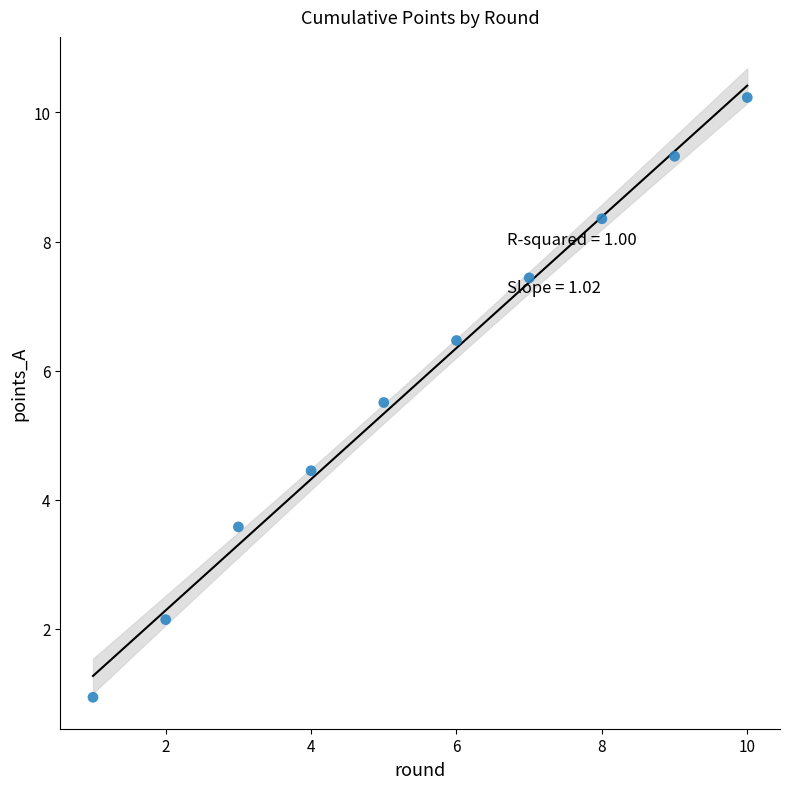

What is the range of Y values (max minus min)?

9.3